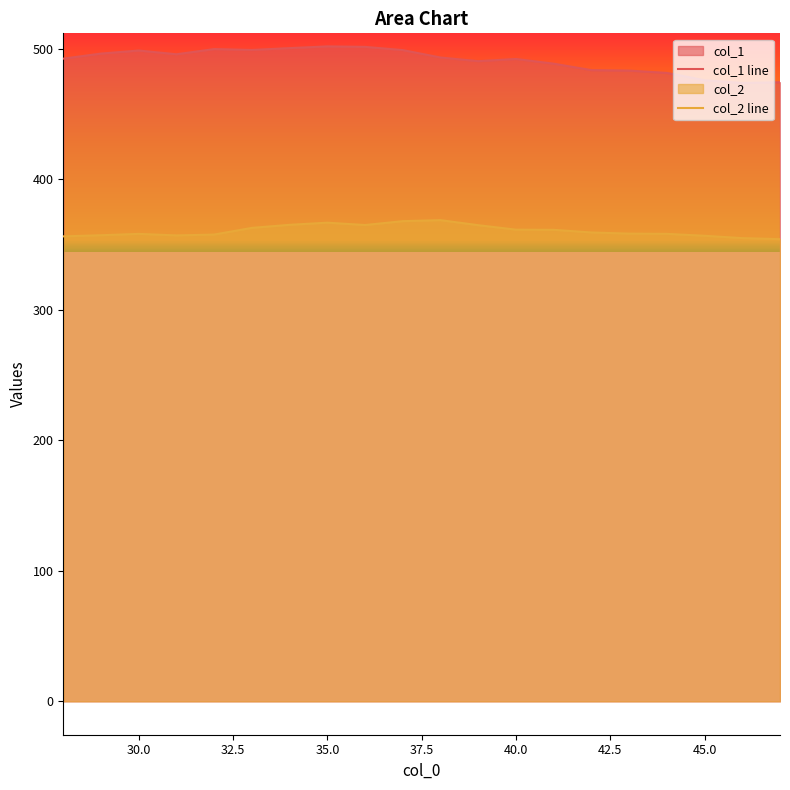

How many lines are shown in the chart?

2